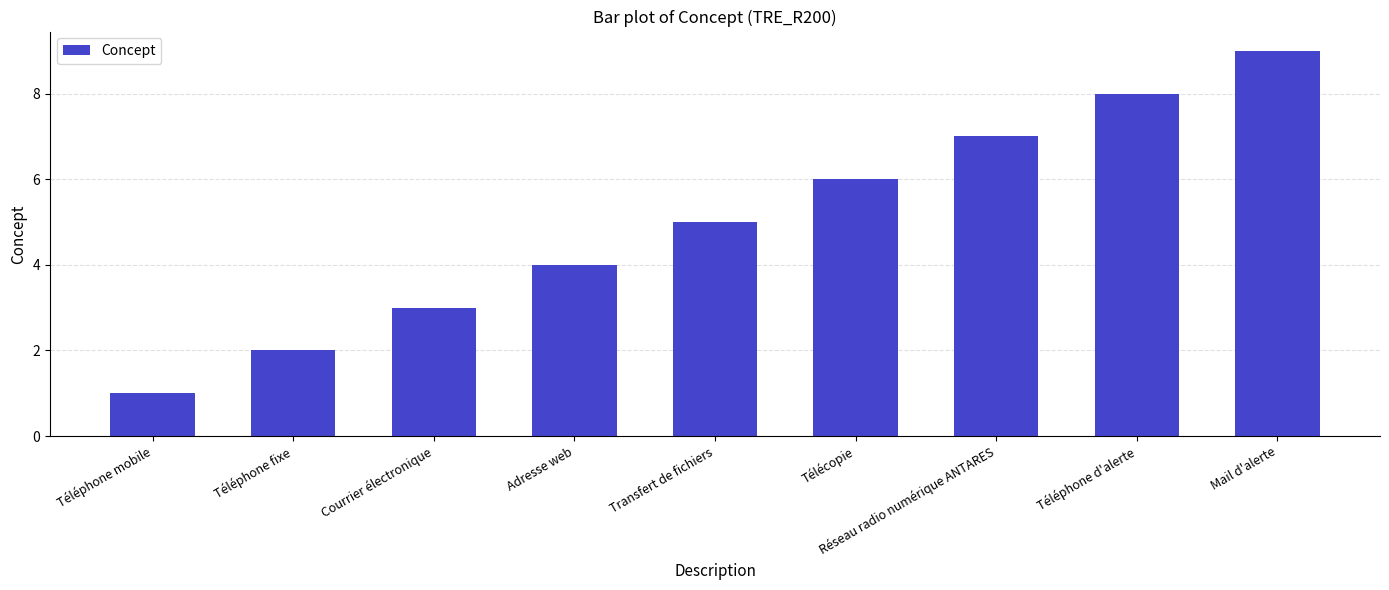

What position from the right is Téléphone mobile?

9